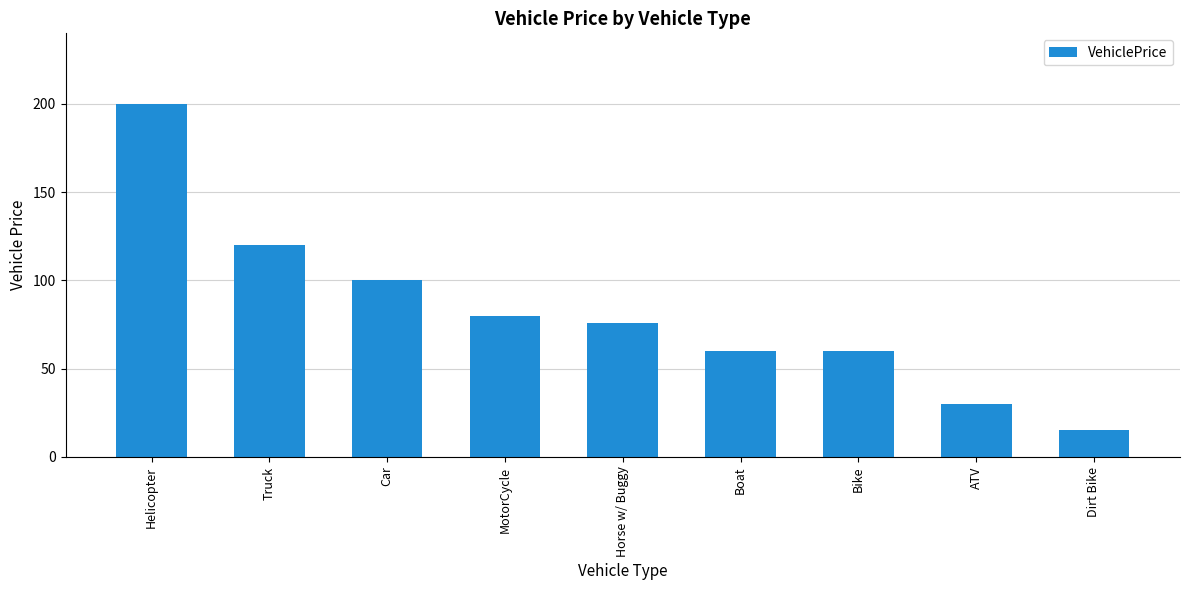

Between Car and Helicopter, which is larger?

Helicopter